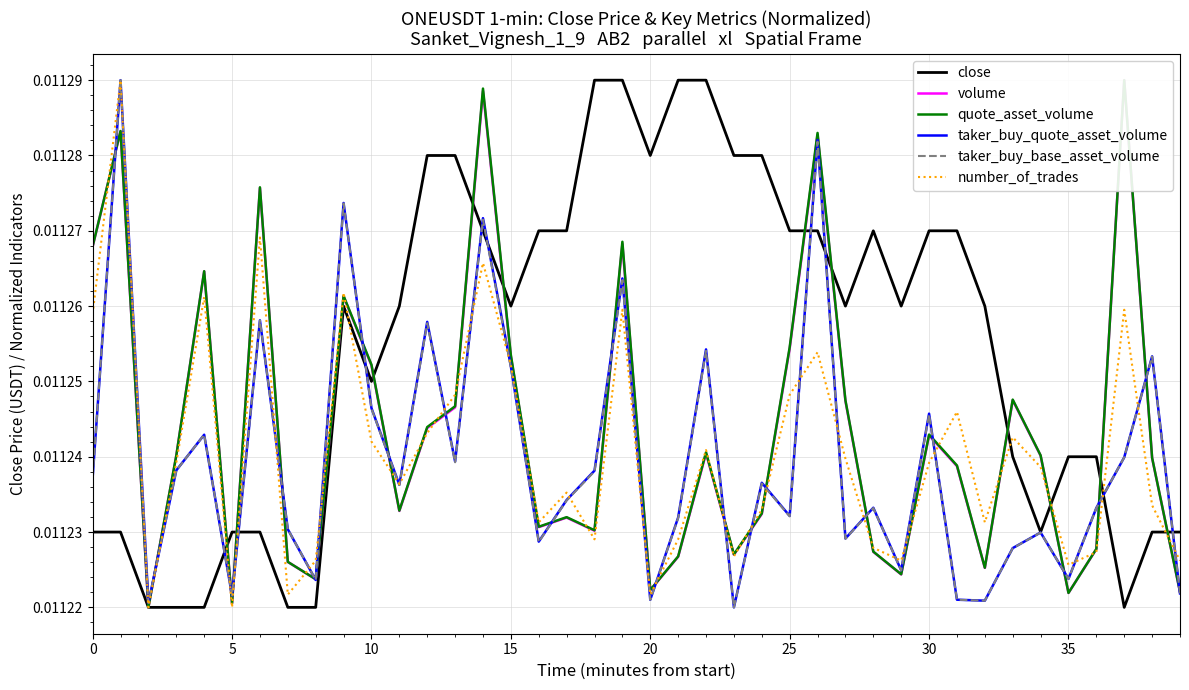

The value of quote_asset_volume at 33 is 0.0. True or false?

True